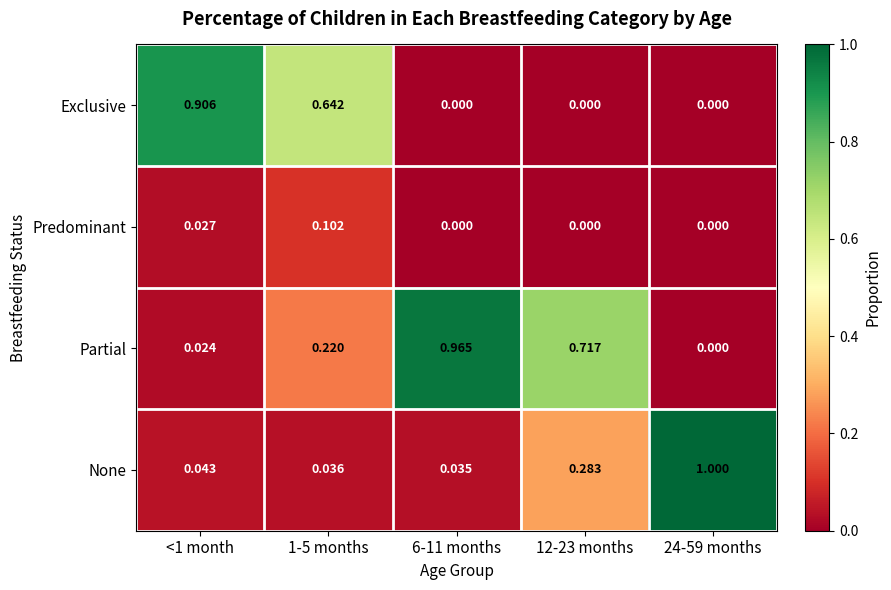

Which series changed the most between <1 month and 12-23 months?

Exclusive